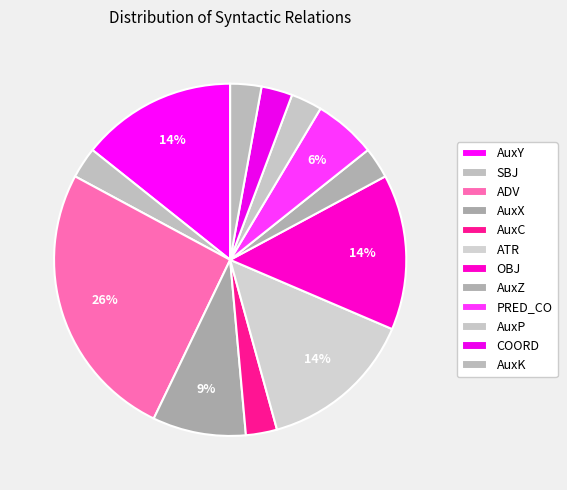

Is there a majority slice in this chart?

No